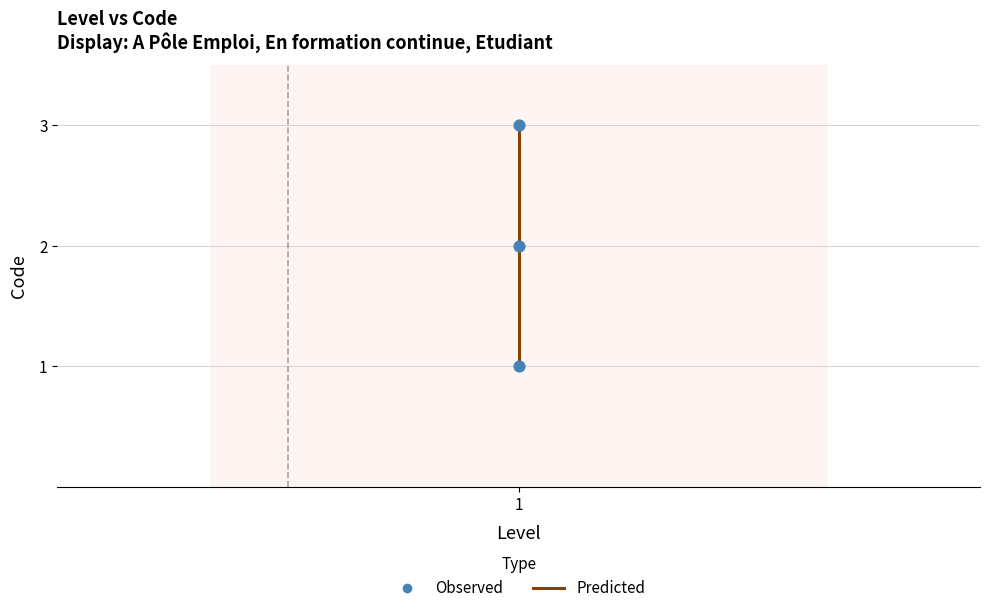

Which series reaches the minimum Y coordinate?

Predicted